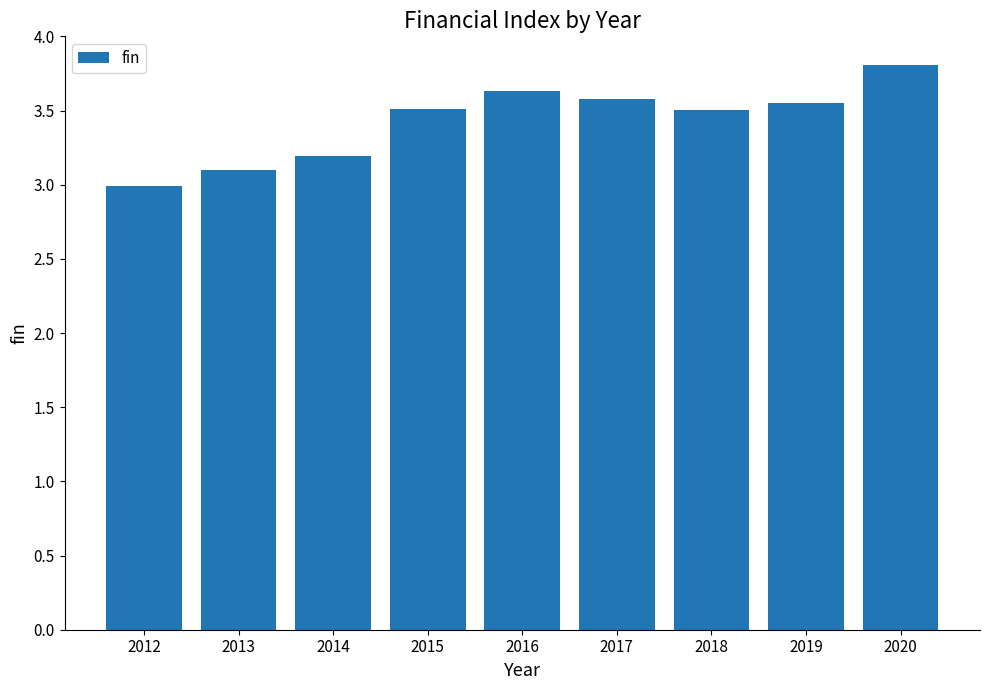

Does the chart contain stacked bars?

No